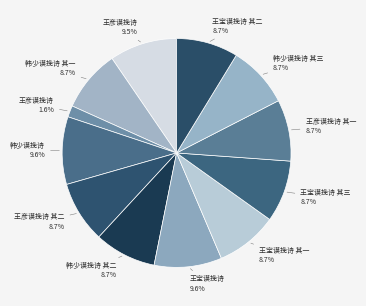

Count the number of slices in the pie.

12